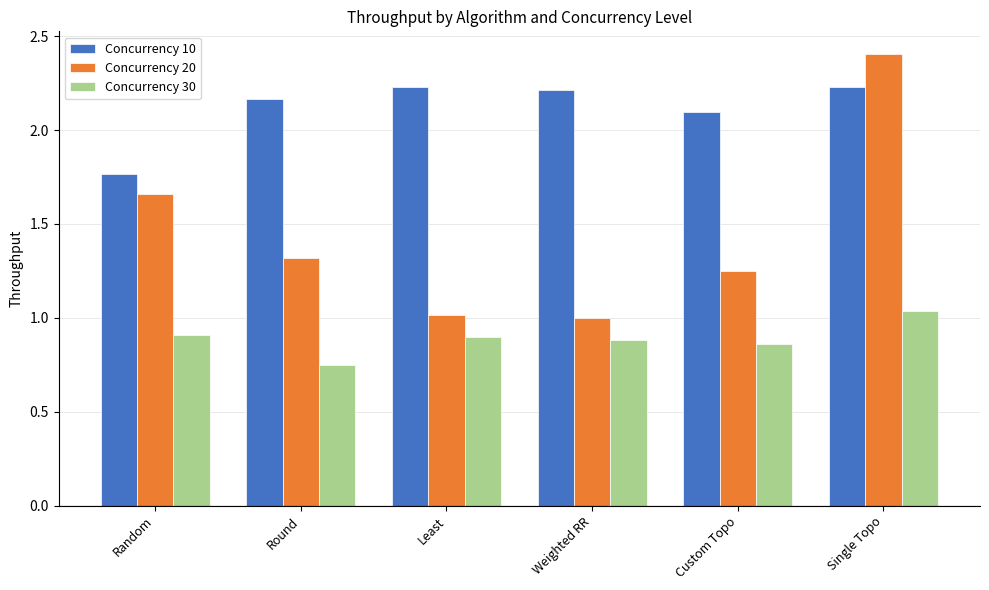

Which series has the widest spread of values?

Concurrency 20